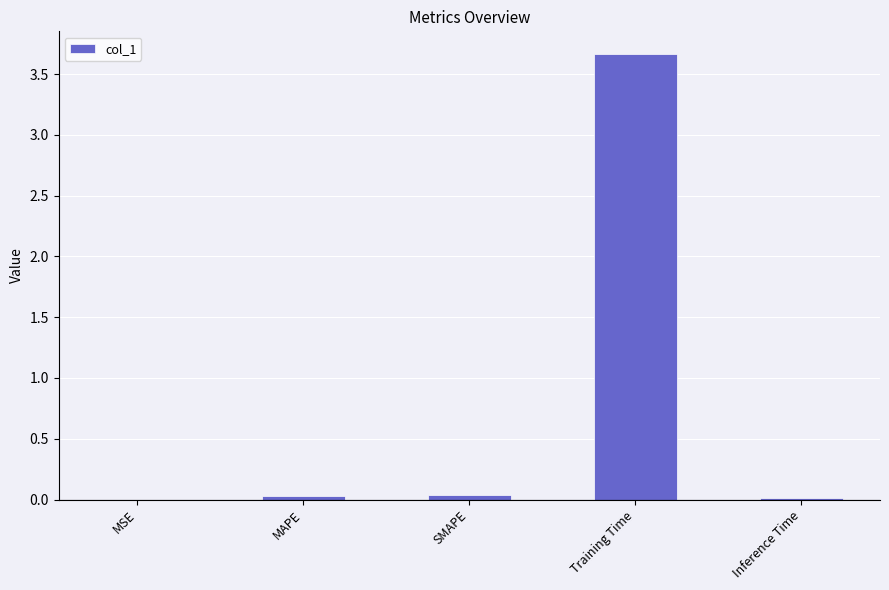

Count the number of data series in this chart.

1